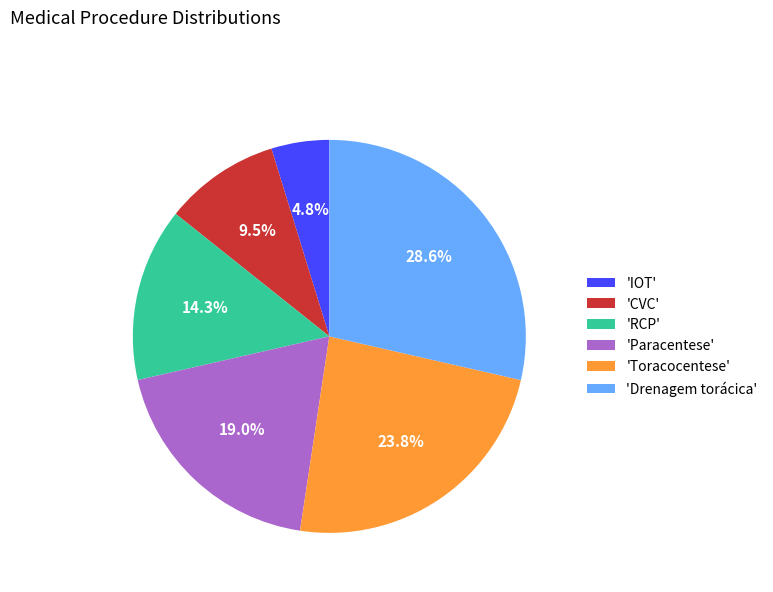

Which has a higher value, 'RCP' or 'Toracocentese'?

'Toracocentese'